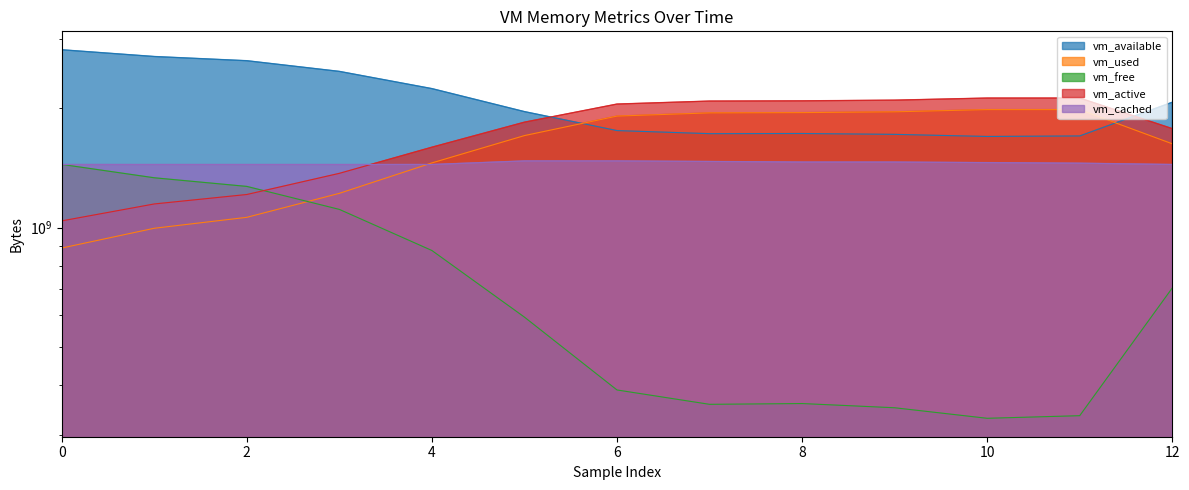

What is the difference between the highest and lowest values at 6?

1662812160